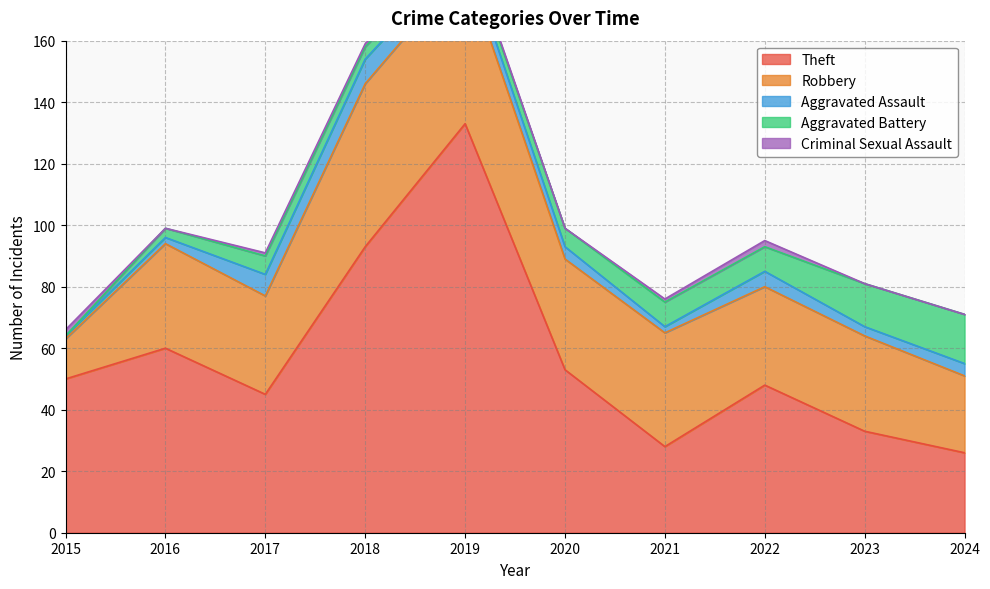

What is the value of the Robbery point at the 4th from the left?

53